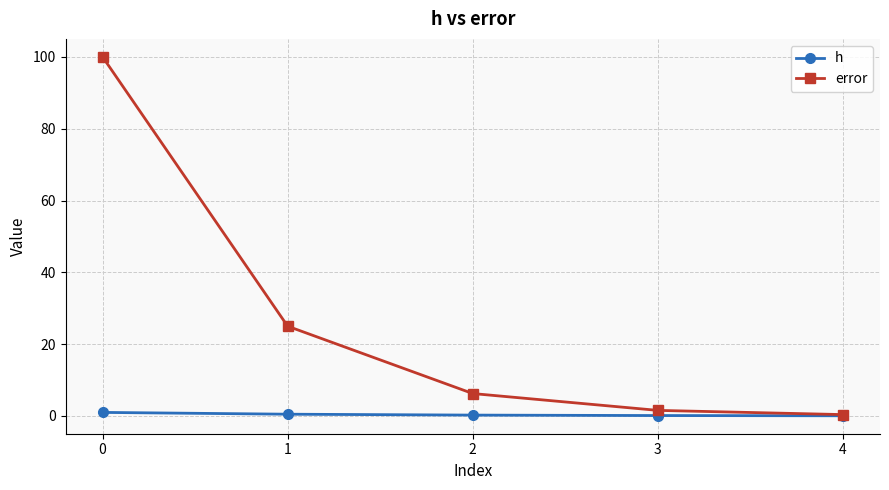

Between 0 and 3, which series saw the biggest shift?

error